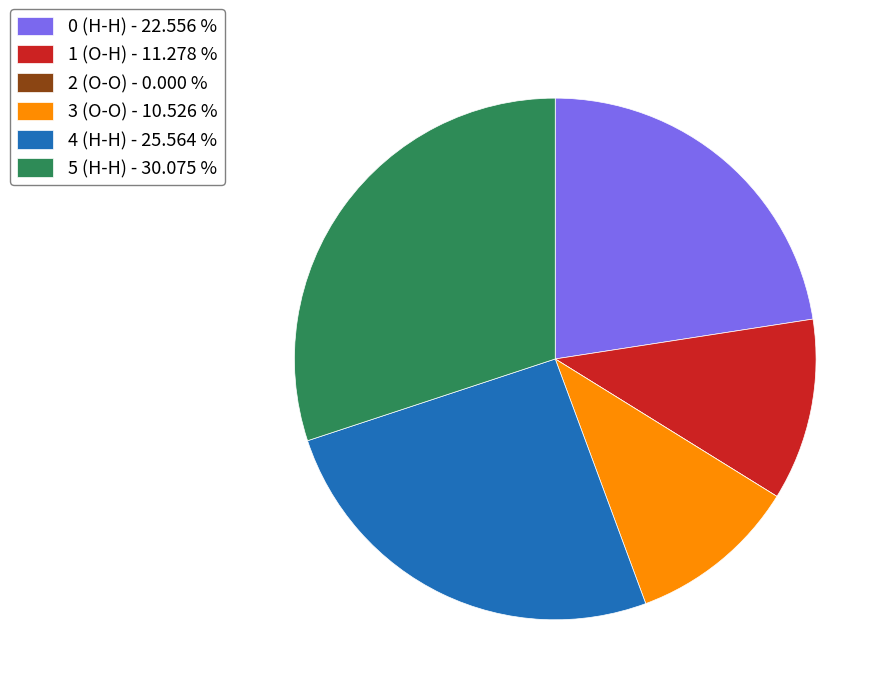

Which category has the biggest portion of the pie?

5 (H-H)